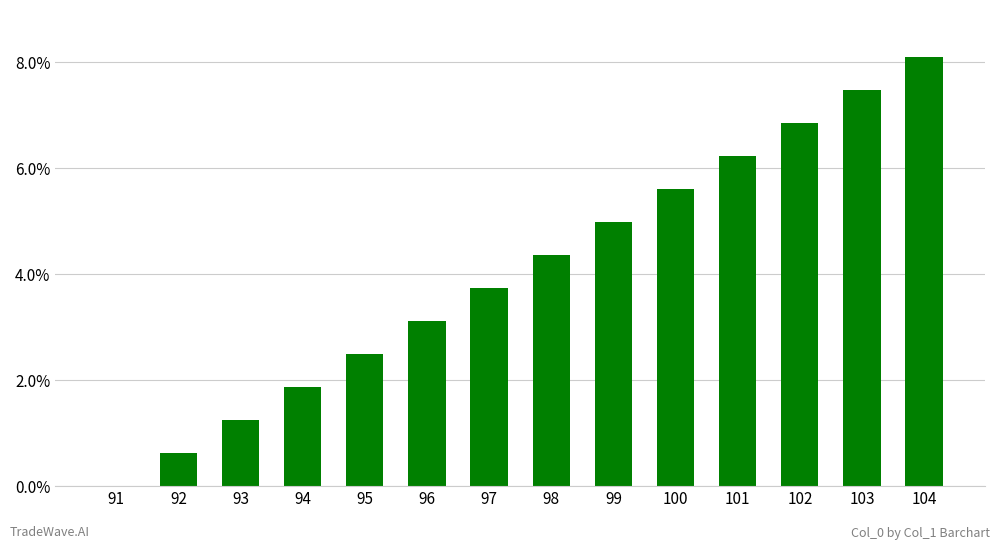

How many data points does each series have?

14